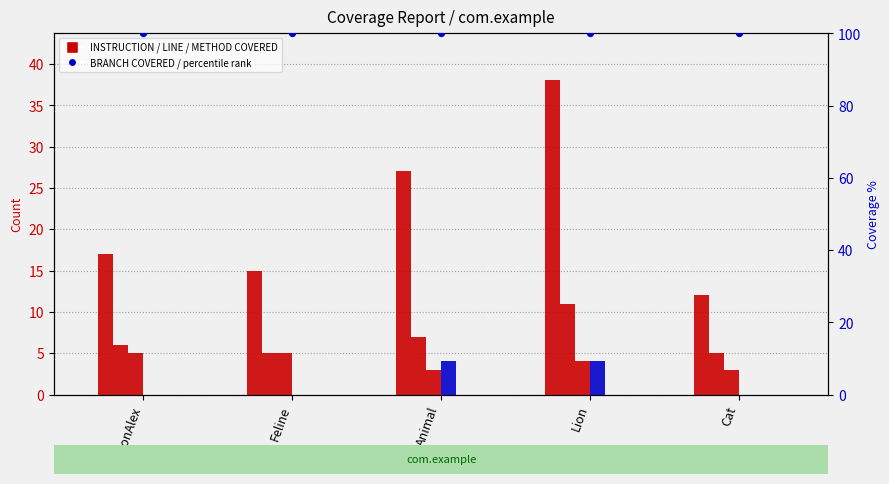

Which series has the largest total across all categories?

INSTRUCTION_COVERED